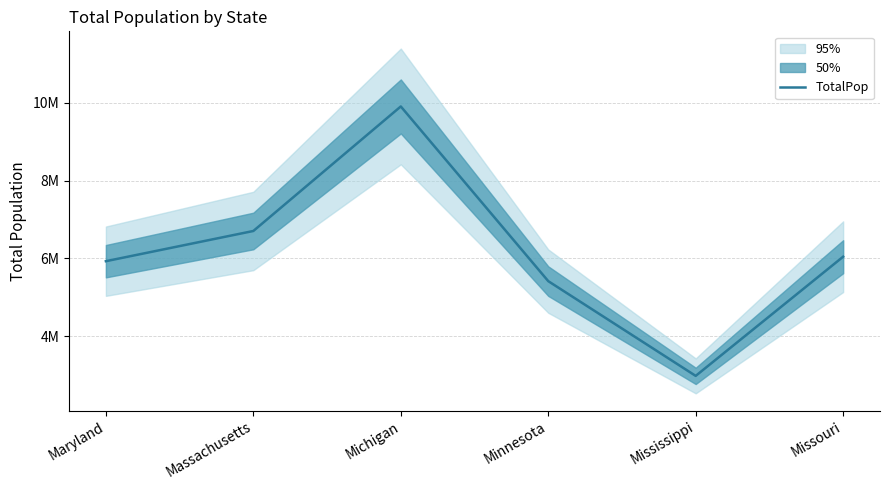

Reading left to right, extract all data points from this chart.

Maryland=5930538	Massachusetts=6705586	Michigan=9900571	Minnesota=5419171	Mississippi=2988081	Missouri=6045448